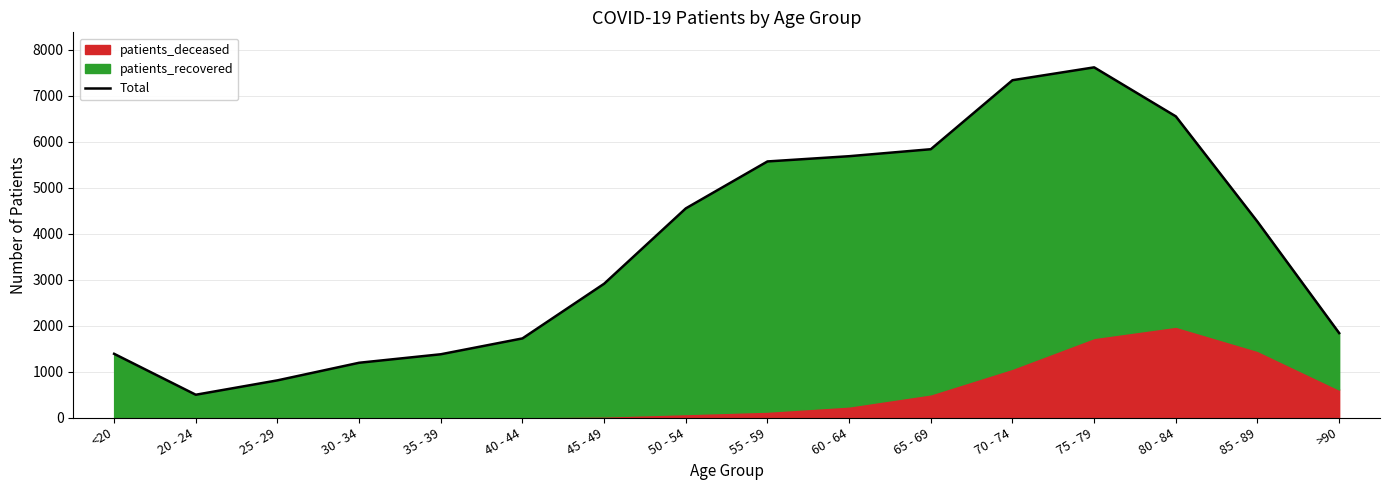

How many lines are shown in the chart?

1